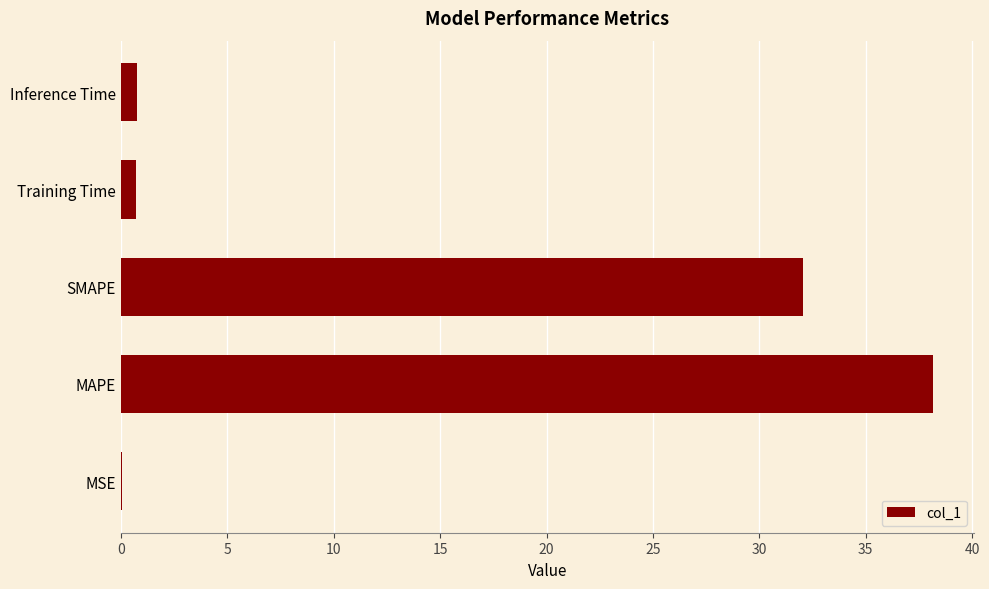

At which label is the value closest to 19?

SMAPE